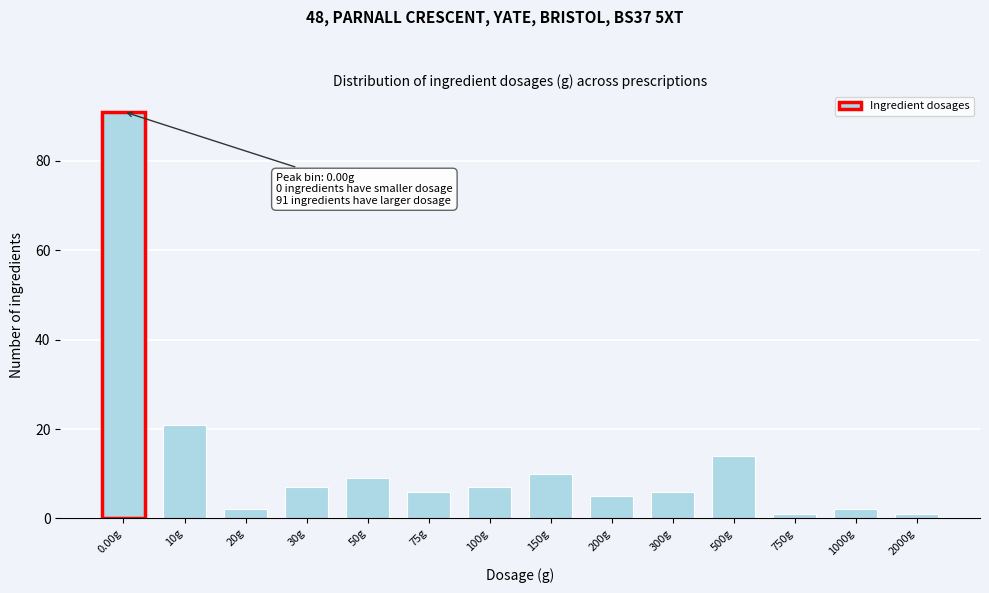

Reading left to right, transcribe all the data shown in this chart.

91	21	2	7	9	6	7	10	5	6	14	1	2	1